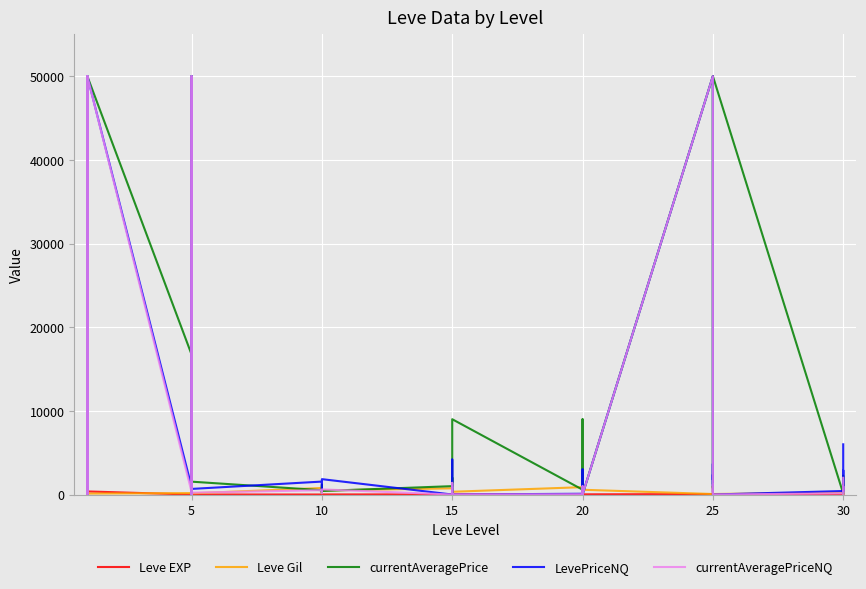

Does the chart display data point markers on the line(s)?

No